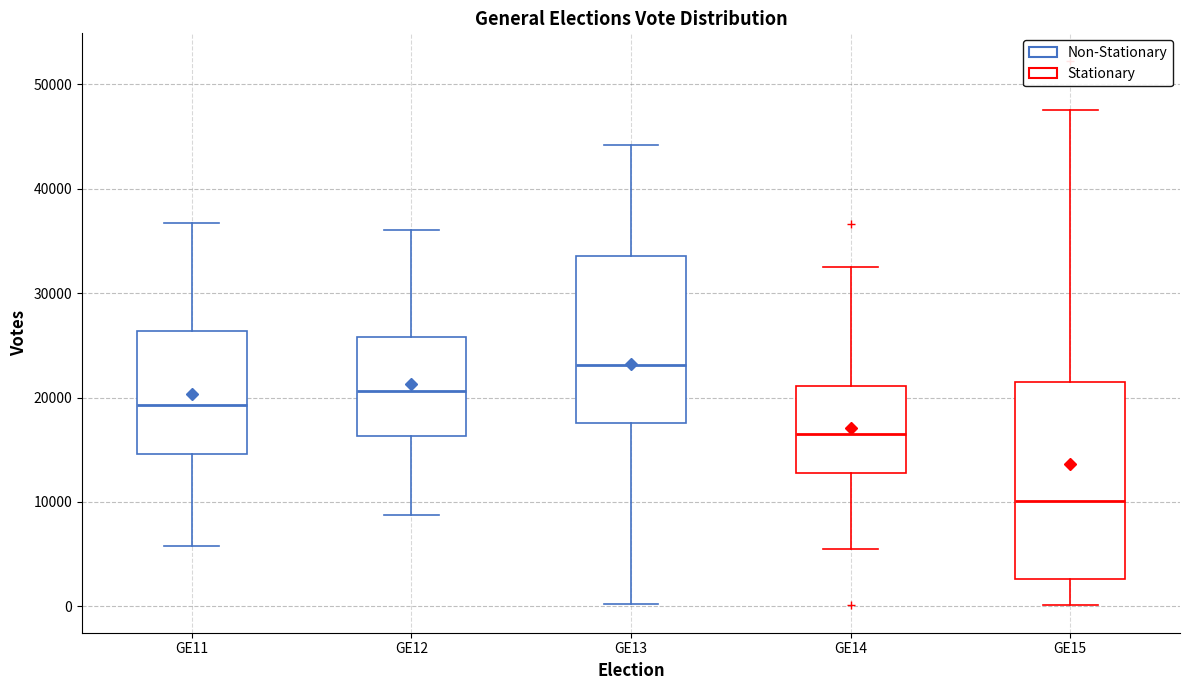

Which box has the lowest median line?

GE15